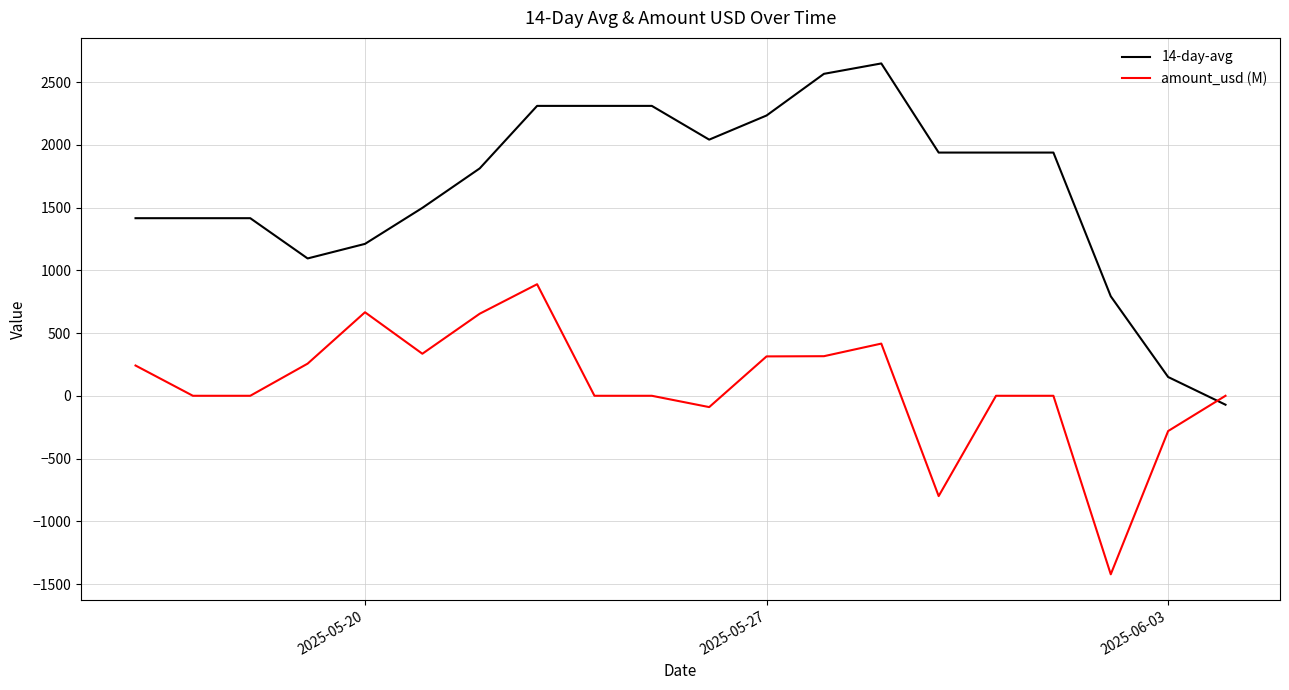

List the series in order of their peak value, lowest first.

amount_usd (M), 14-day-avg